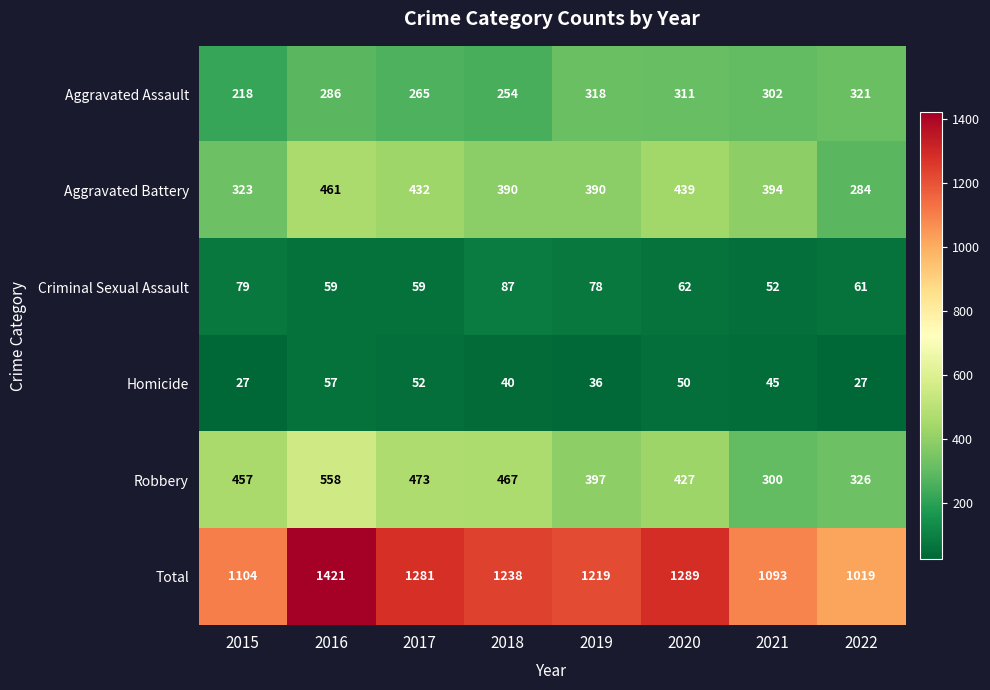

Which series changed the most between 2015 and 2016?

Total